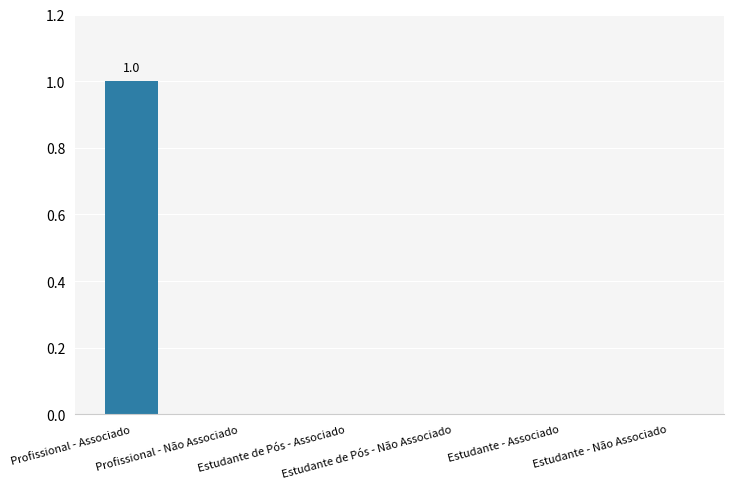

Is it true that the value at Profissional - Associado is 1?

True